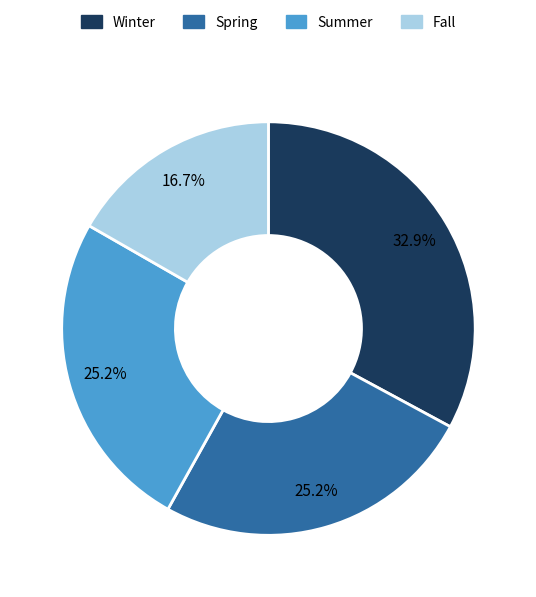

What is the total percentage of Summer and Spring?

50.4%